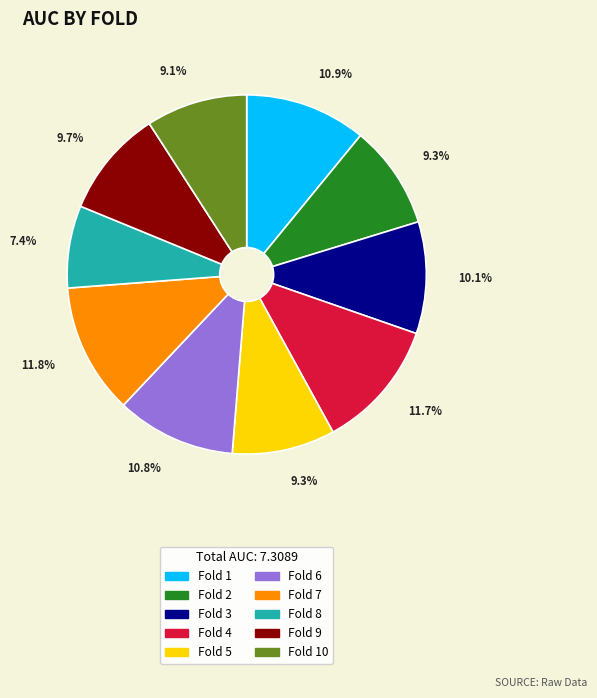

Count the number of slices in the pie.

10